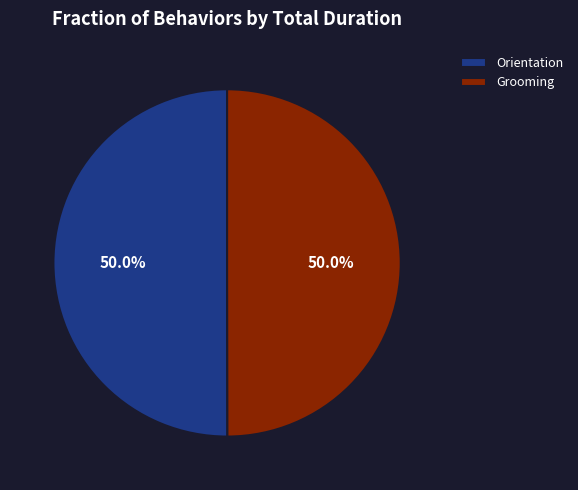

What is the ratio of the value at Orientation to the value at Grooming?

1.0